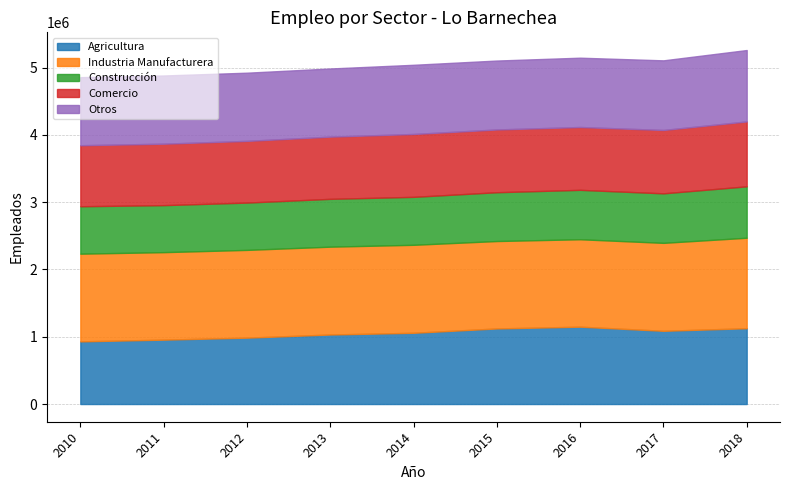

How many lines are shown in the chart?

5